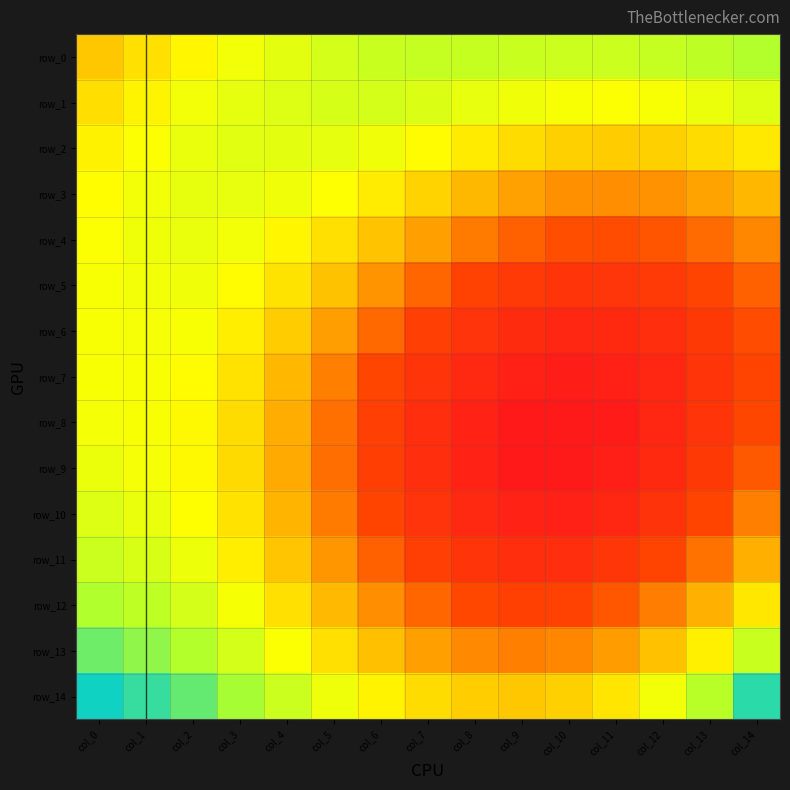

Is it true that row_3 equals 0.3 at col_14?

False